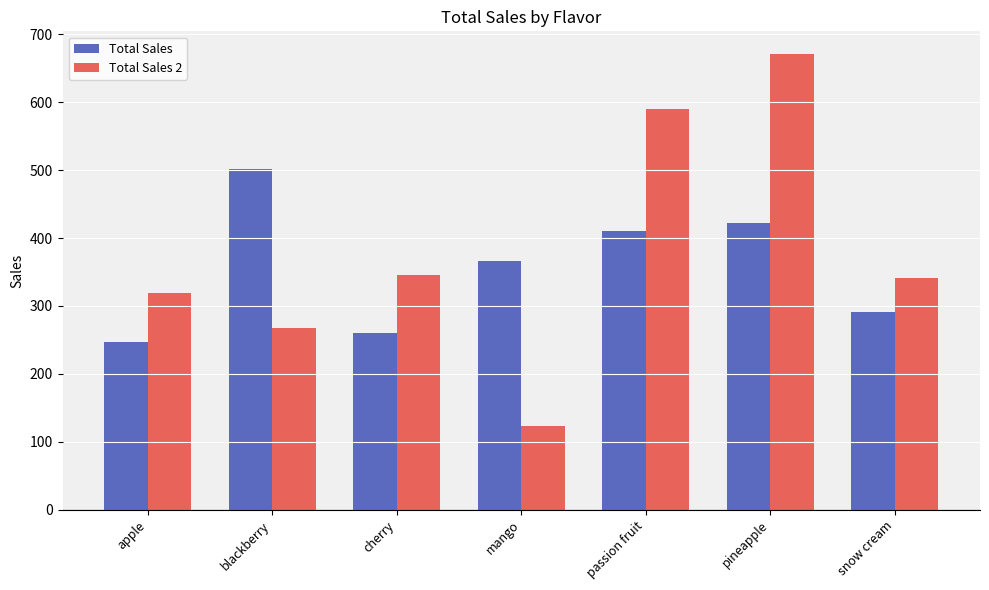

At mango, list the series in order from largest to smallest.

Total Sales, Total Sales 2